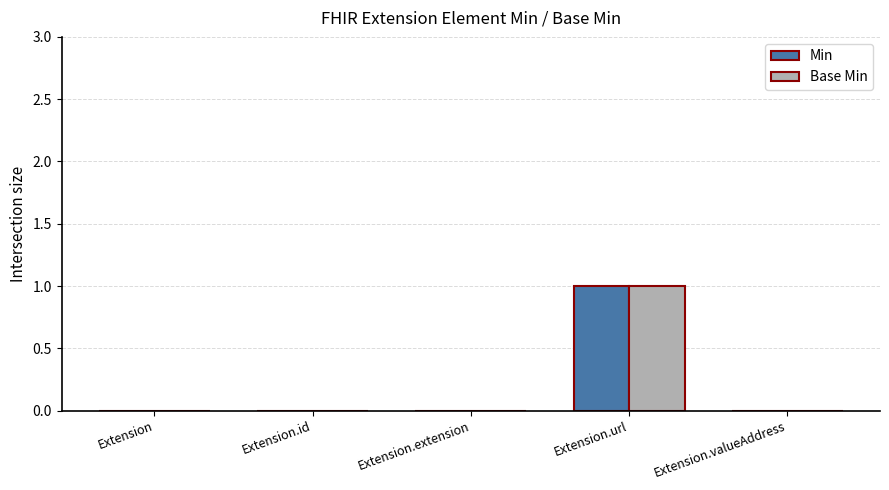

The Base Min series shows 1 at Extension.url. True or false?

True